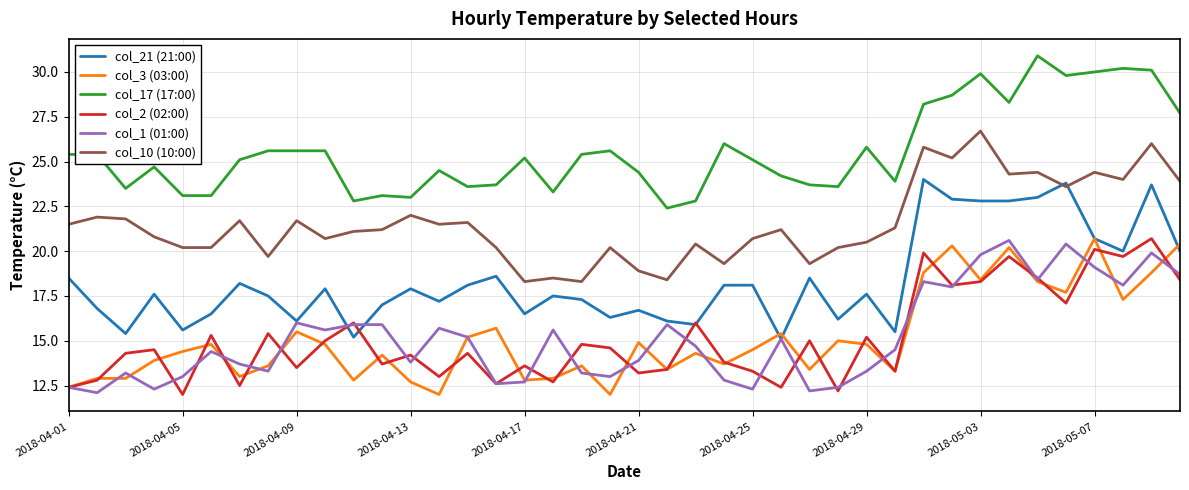

What is the minimum value for col_17 (17:00)?

22.4